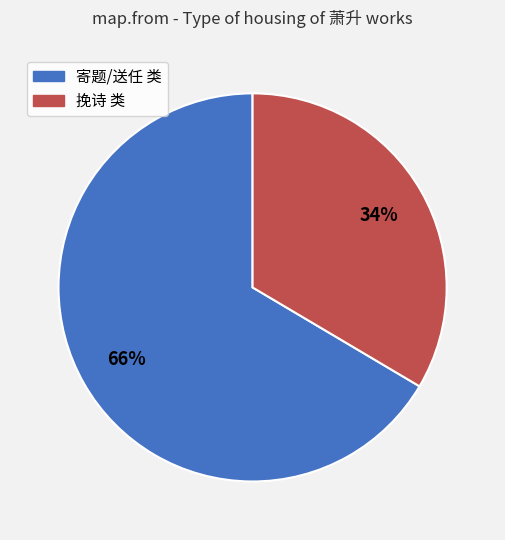

To the nearest percent, what is the average slice percentage?

50%